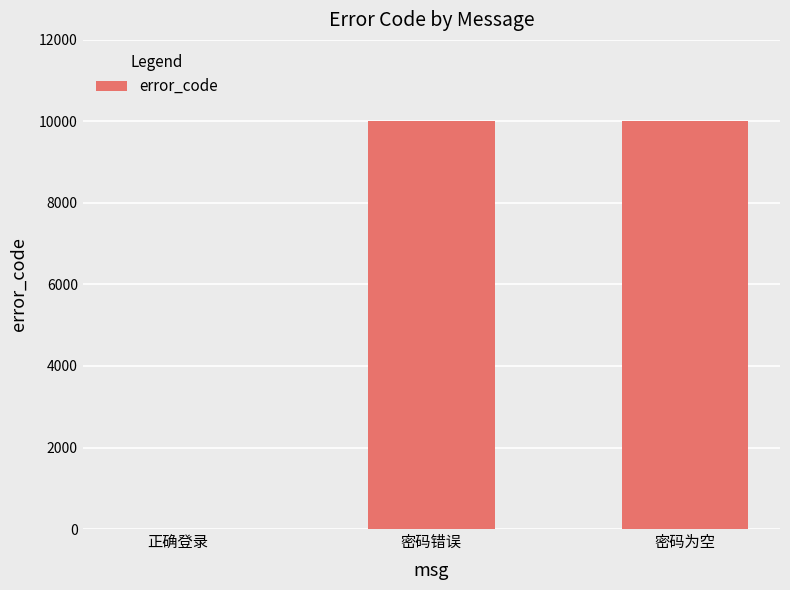

Is it true that the value at 正确登录 is -5570?

False